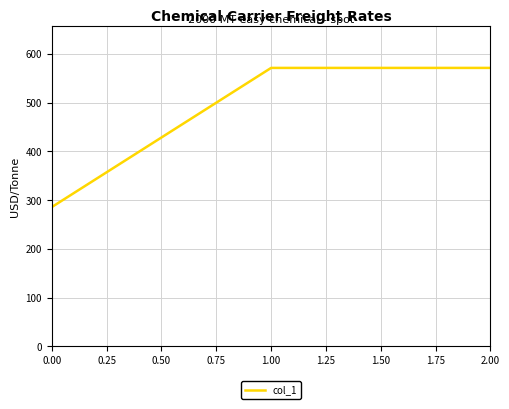

Reading left to right, transcribe all the data shown in this chart.

285.7	571.4	571.4